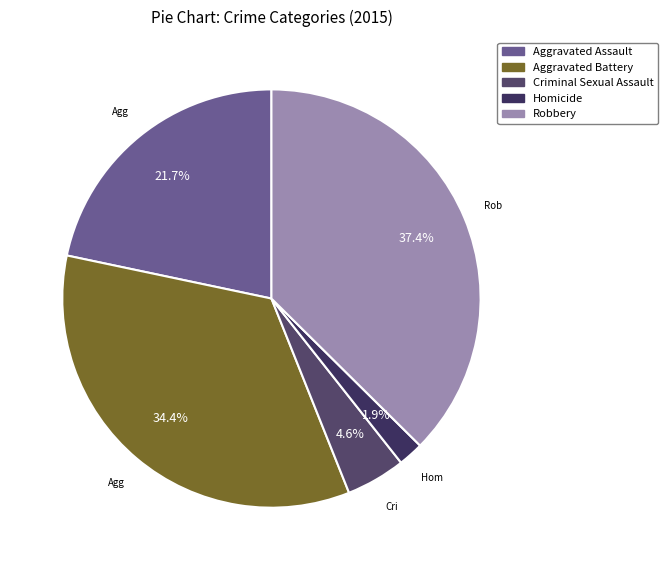

Count the number of slices in the pie.

5